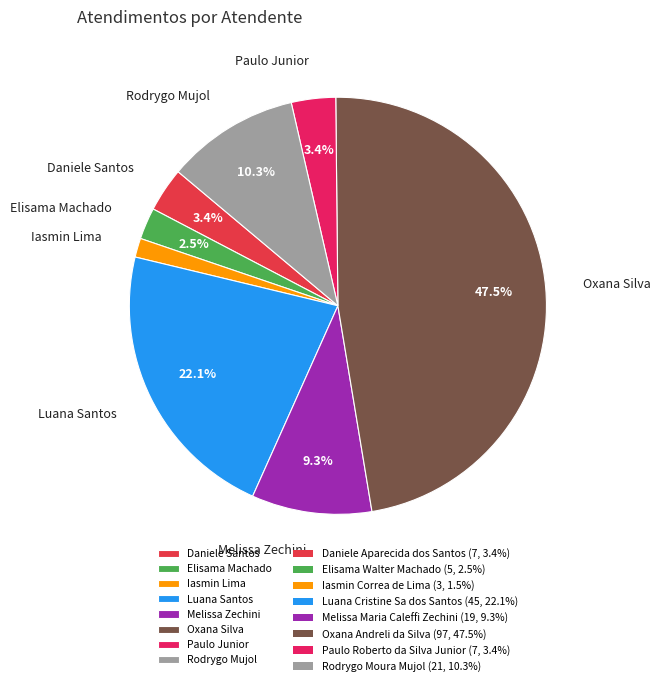

Which category has the biggest portion of the pie?

Oxana Silva